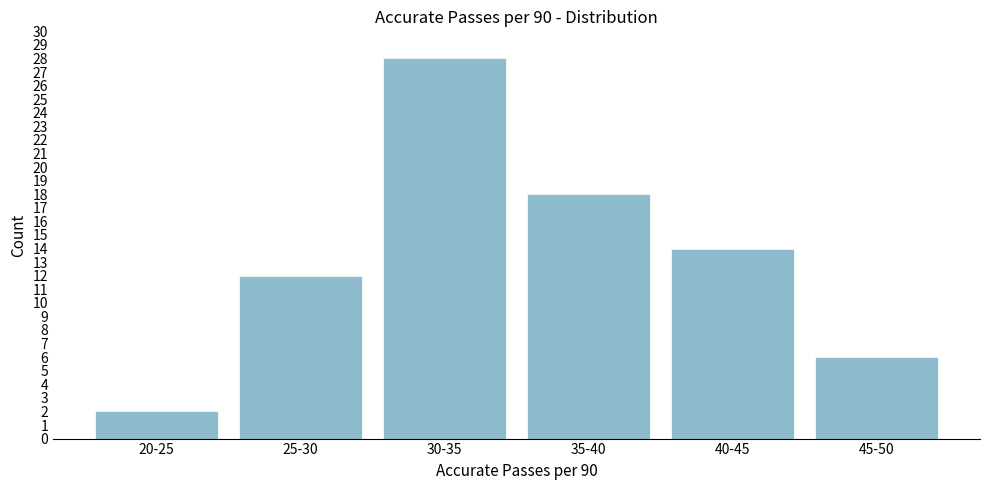

Reading right to left, what are all the values shown in this chart?

45-50=6	40-45=14	35-40=18	30-35=28	25-30=12	20-25=2